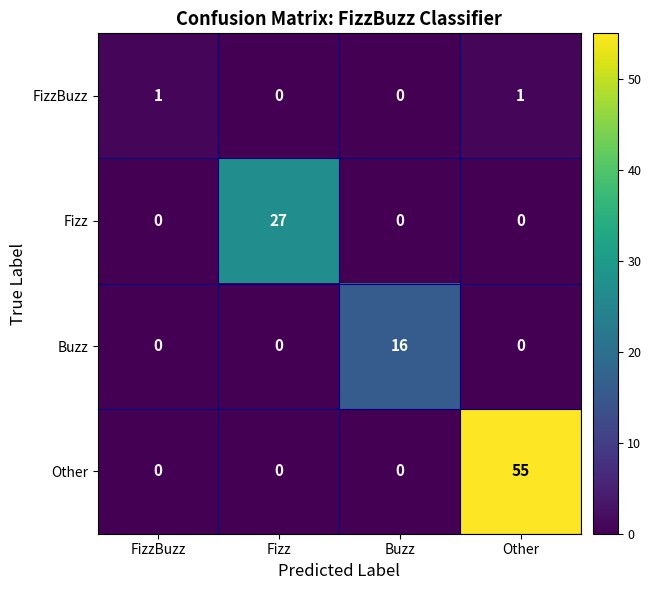

Which series has the largest range (max minus min)?

Other